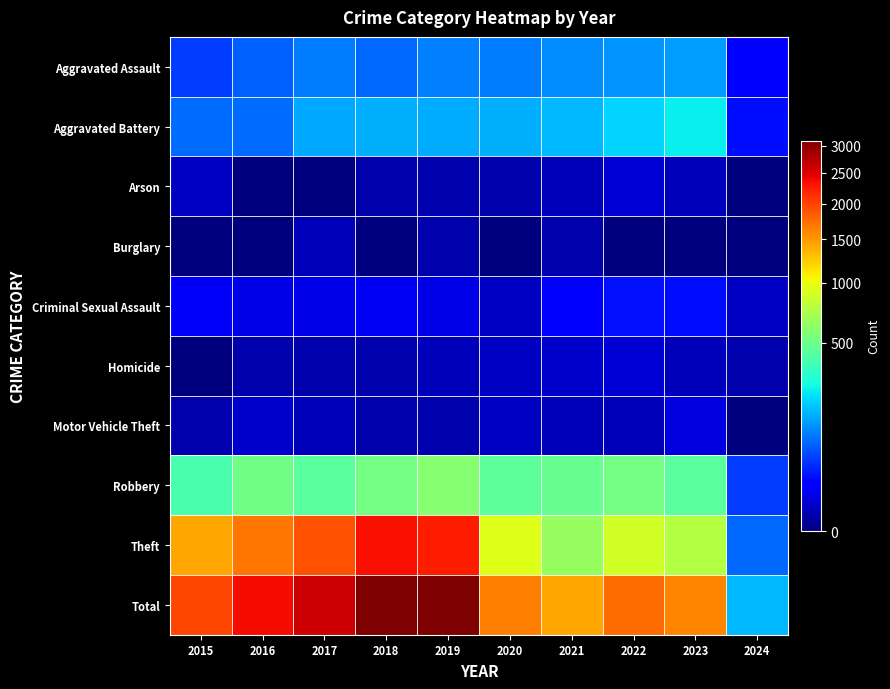

Between 2022 and 2017, which is larger?

2022